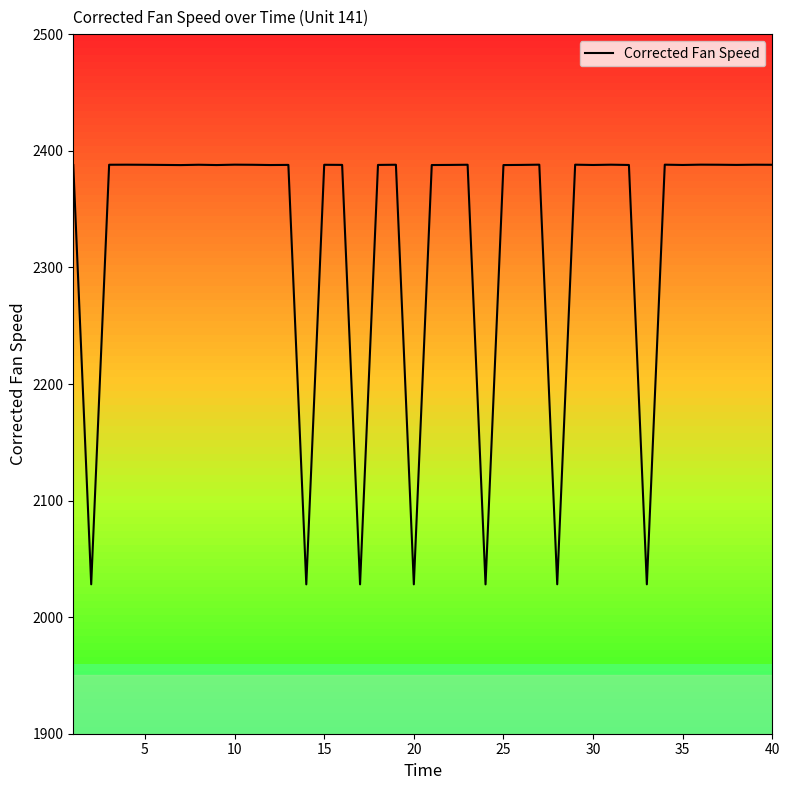

What is the smallest value displayed?

2028.1